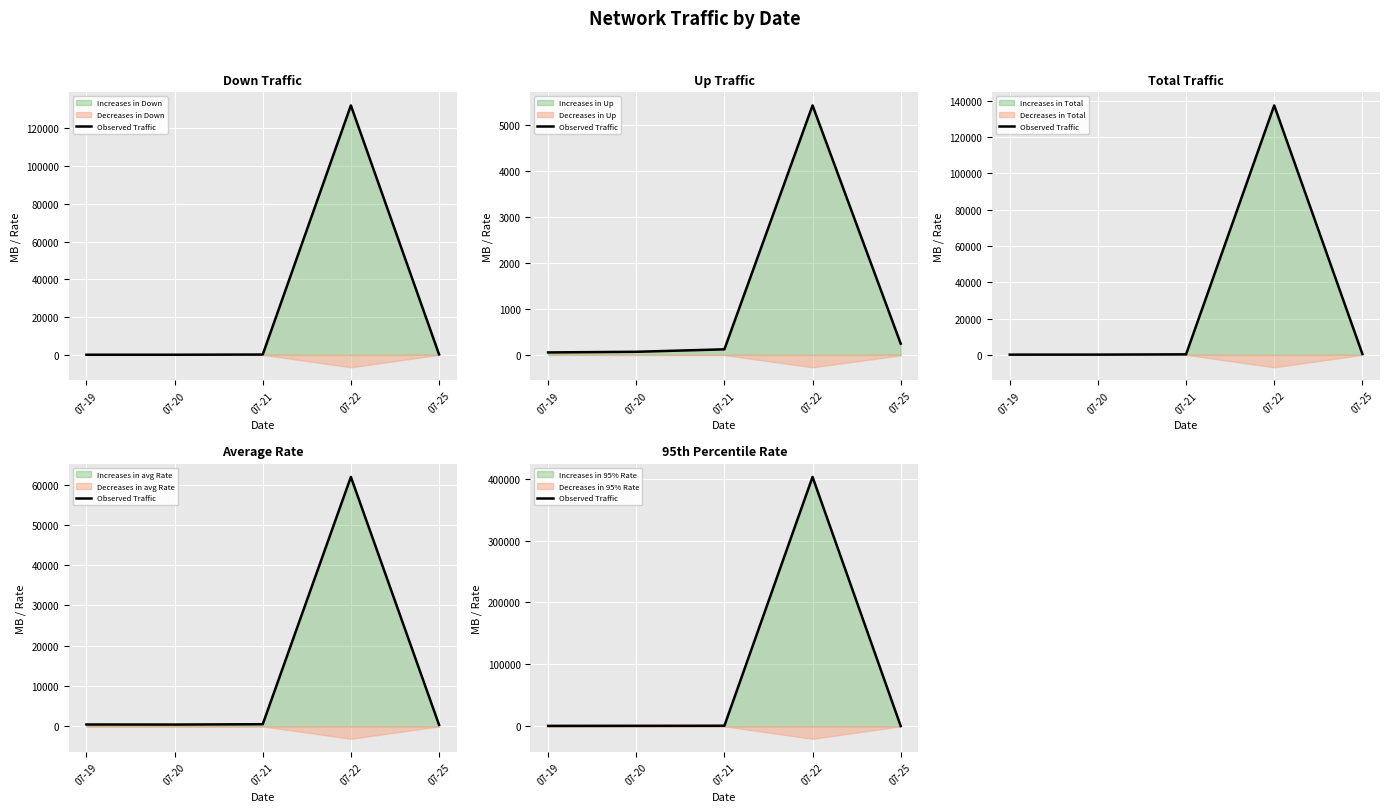

What is the sum of the values at 07-21 and 07-25?

1364